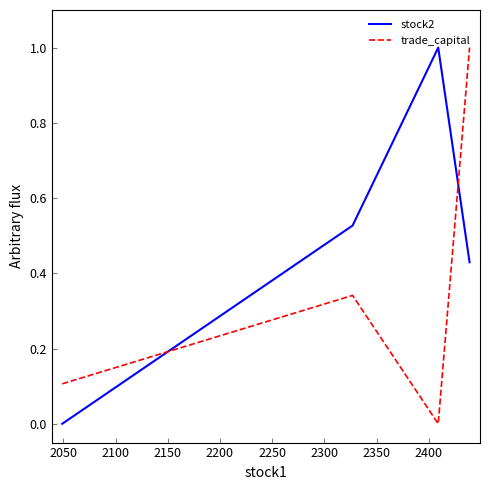

Rank the series by their average value, from highest to lowest.

stock2, trade_capital